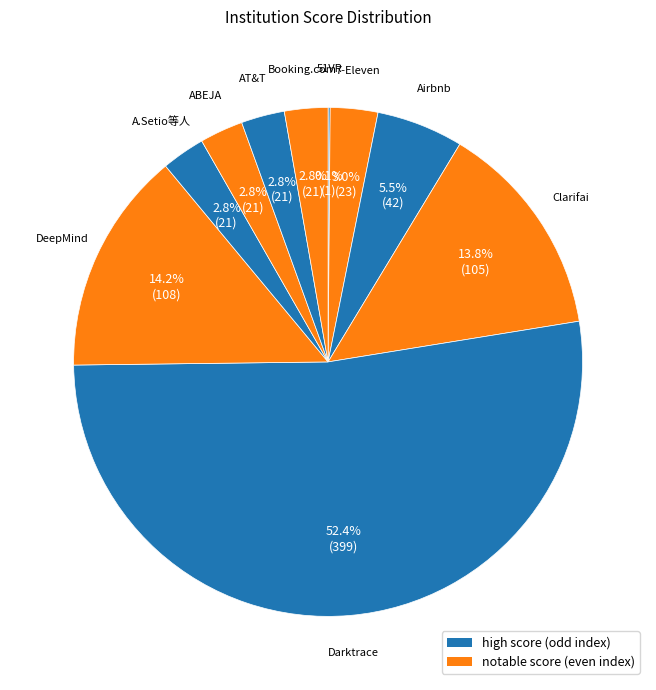

To the nearest percent, what is the difference between the largest and smallest slice percentages?

52%